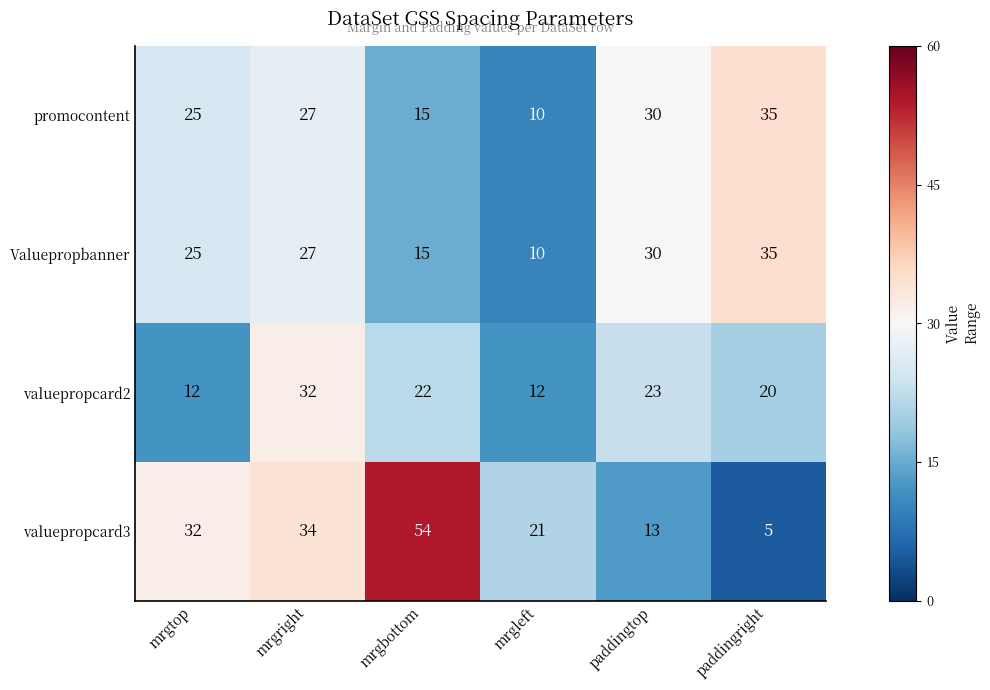

Reading right to left, list all the values displayed in this chart.

promocontent: paddingright=35	paddingtop=30	mrgleft=10	mrgbottom=15	mrgright=27	mrgtop=25
Valuepropbanner: paddingright=35	paddingtop=30	mrgleft=10	mrgbottom=15	mrgright=27	mrgtop=25
valuepropcard2: paddingright=20	paddingtop=23	mrgleft=12	mrgbottom=22	mrgright=32	mrgtop=12
valuepropcard3: paddingright=5	paddingtop=13	mrgleft=21	mrgbottom=54	mrgright=34	mrgtop=32